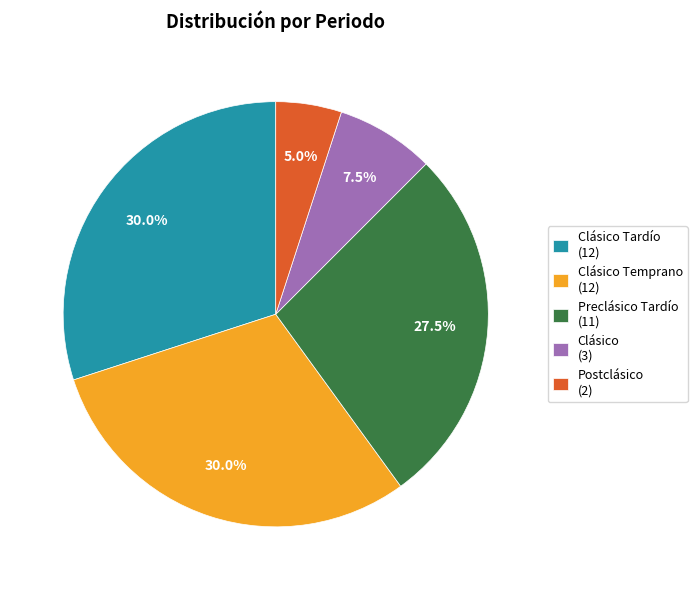

Does Preclásico Tardío (11) represent more than half of the total?

No